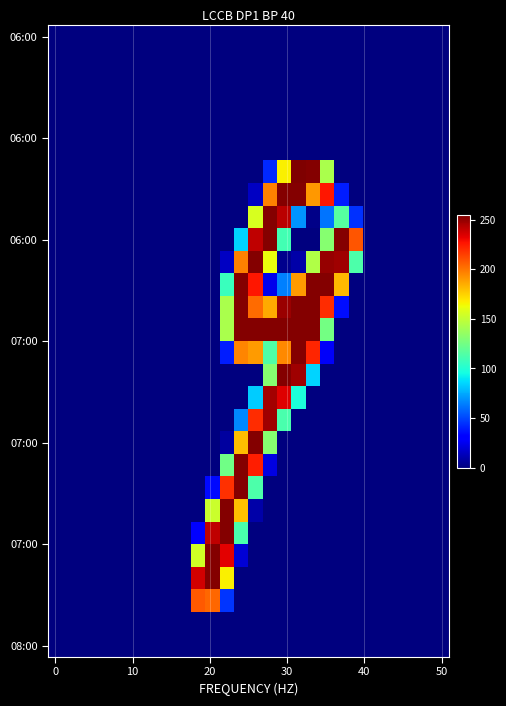

Count the number of categories in the chart.

28